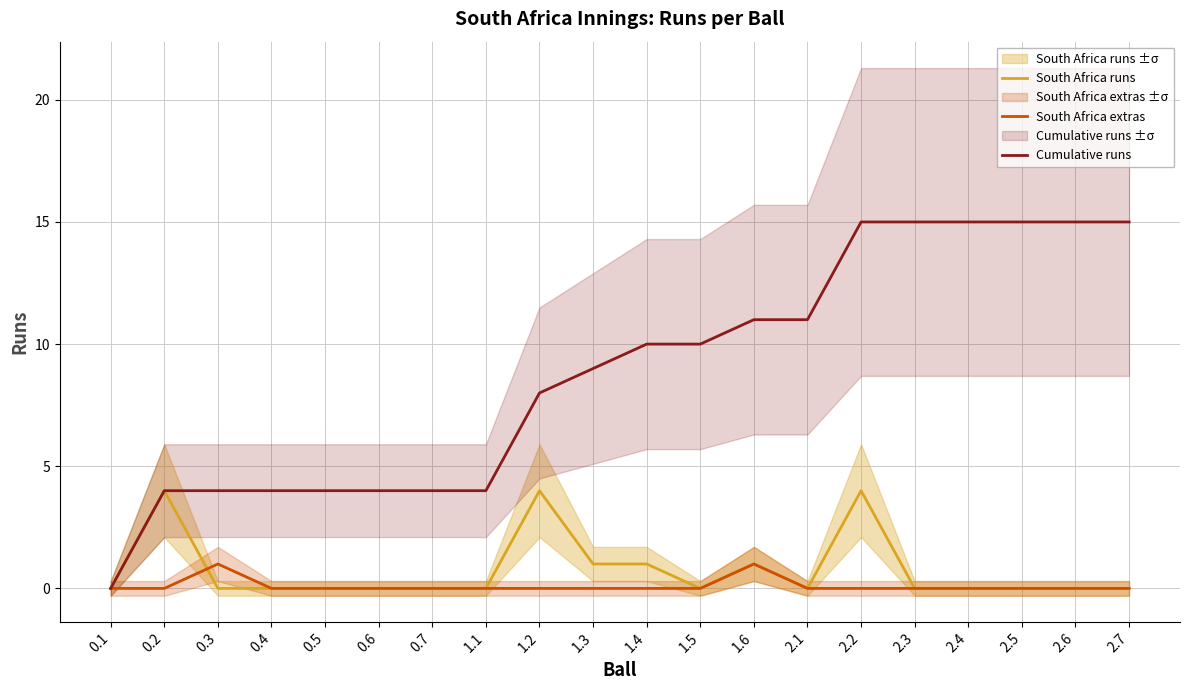

Between which two adjacent categories do South Africa extras and South Africa runs first intersect?

0.2 and 0.3